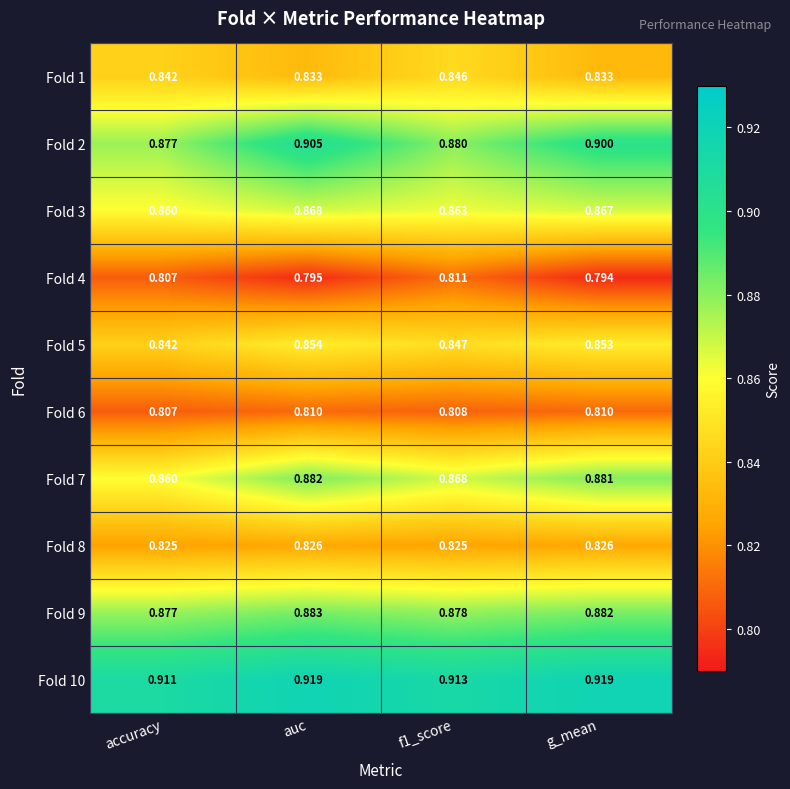

Which category has the lowest value in the Fold 9 series?

accuracy